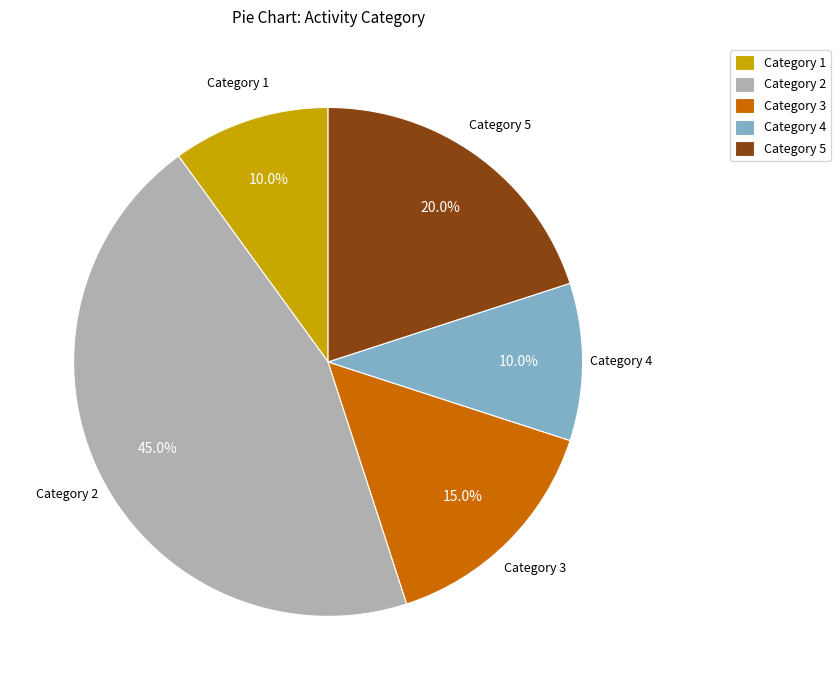

To the nearest percent, what is the difference between the largest and smallest slice percentages?

35%